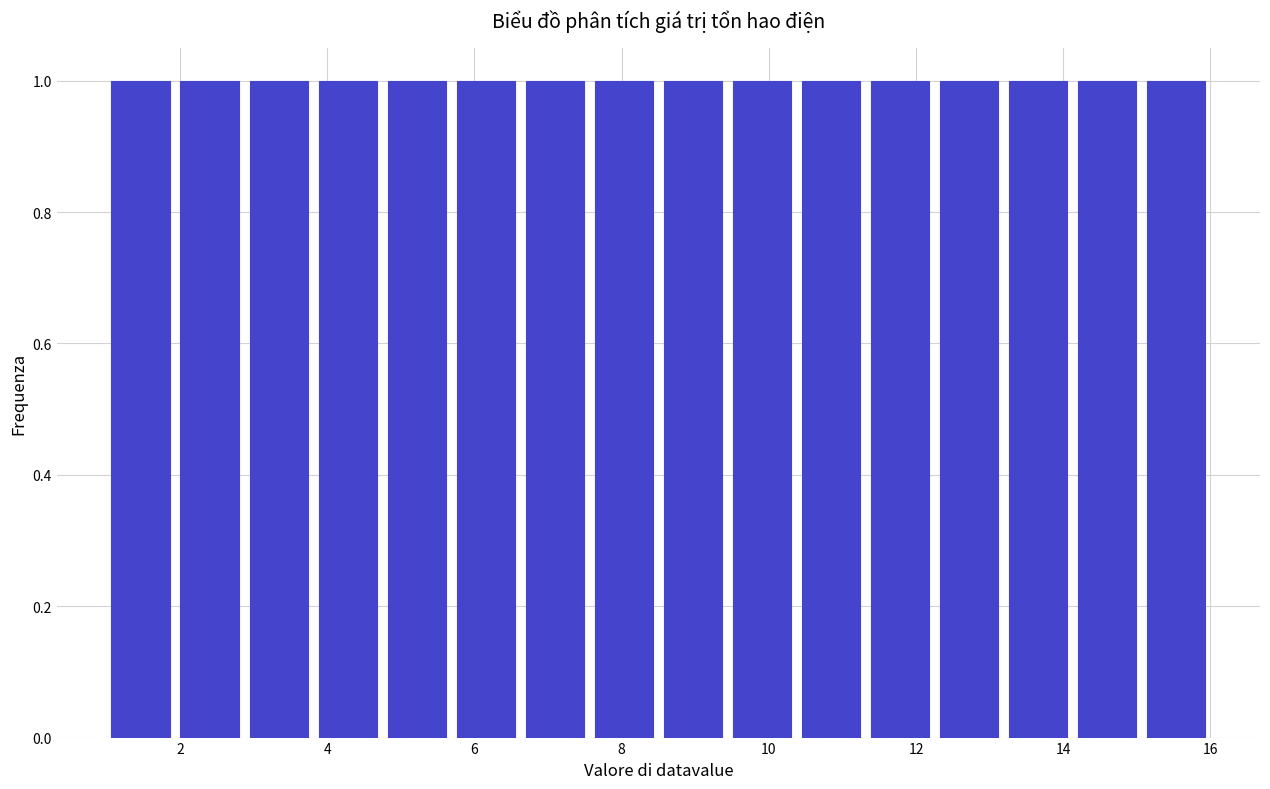

Reading left to right, list every bar in this chart as the range it spans on the x-axis followed by its height. Neither the bar edges nor the heights are printed on the chart, so give them approximately, as read against the axes.

1.0 to 2.0: 1
2.0 to 2.8: 1
2.8 to 3.8: 1
3.8 to 4.8: 1
4.8 to 5.6: 1
5.6 to 6.6: 1
6.6 to 7.6: 1
7.6 to 8.6: 1
8.6 to 9.4: 1
9.4 to 10.4: 1
10.4 to 11.4: 1
11.4 to 12.2: 1
12.2 to 13.2: 1
13.2 to 14.2: 1
14.2 to 15.0: 1
15.0 to 16.0: 1